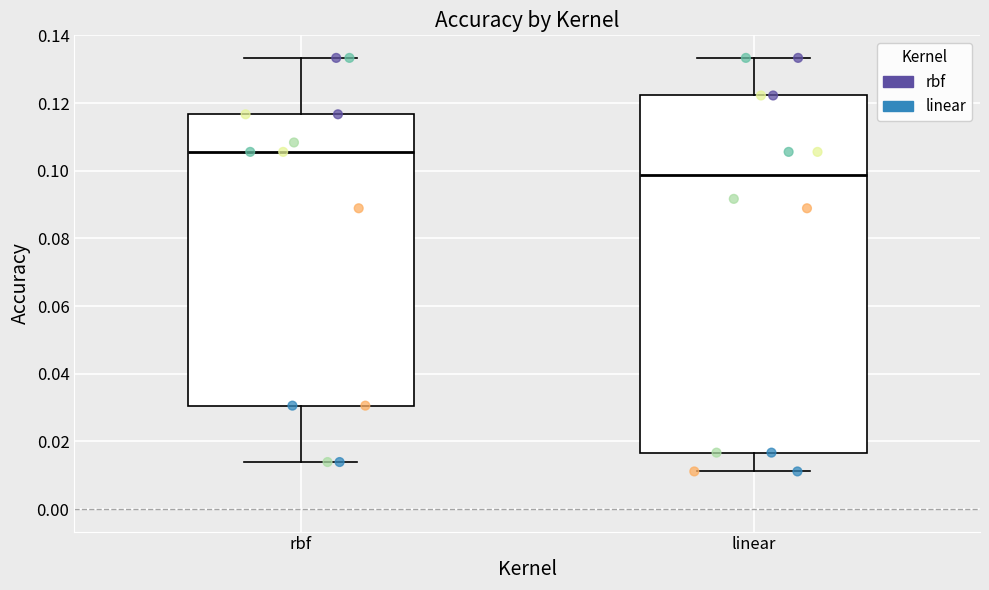

Which box is the tallest, from its lower edge to its upper edge?

linear